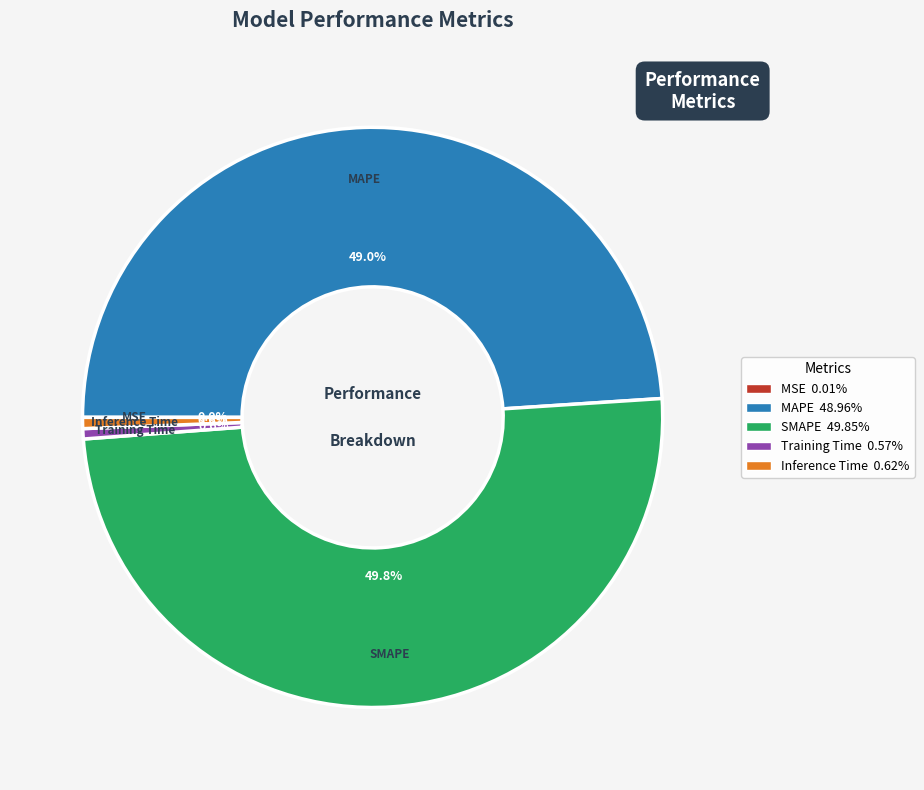

Is Inference Time the majority of the pie?

No